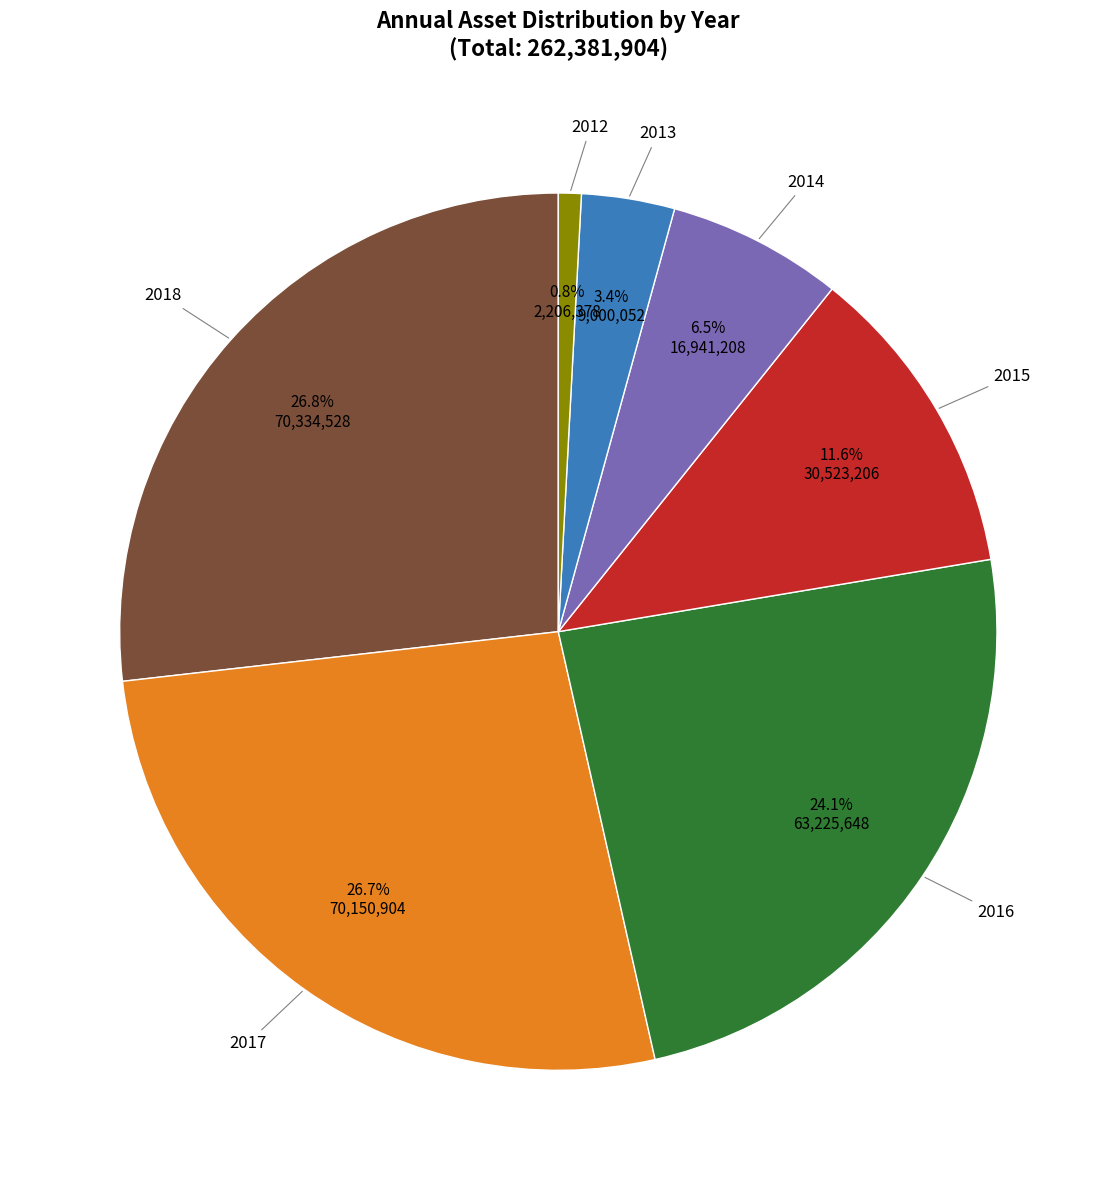

Is there a majority slice in this chart?

No